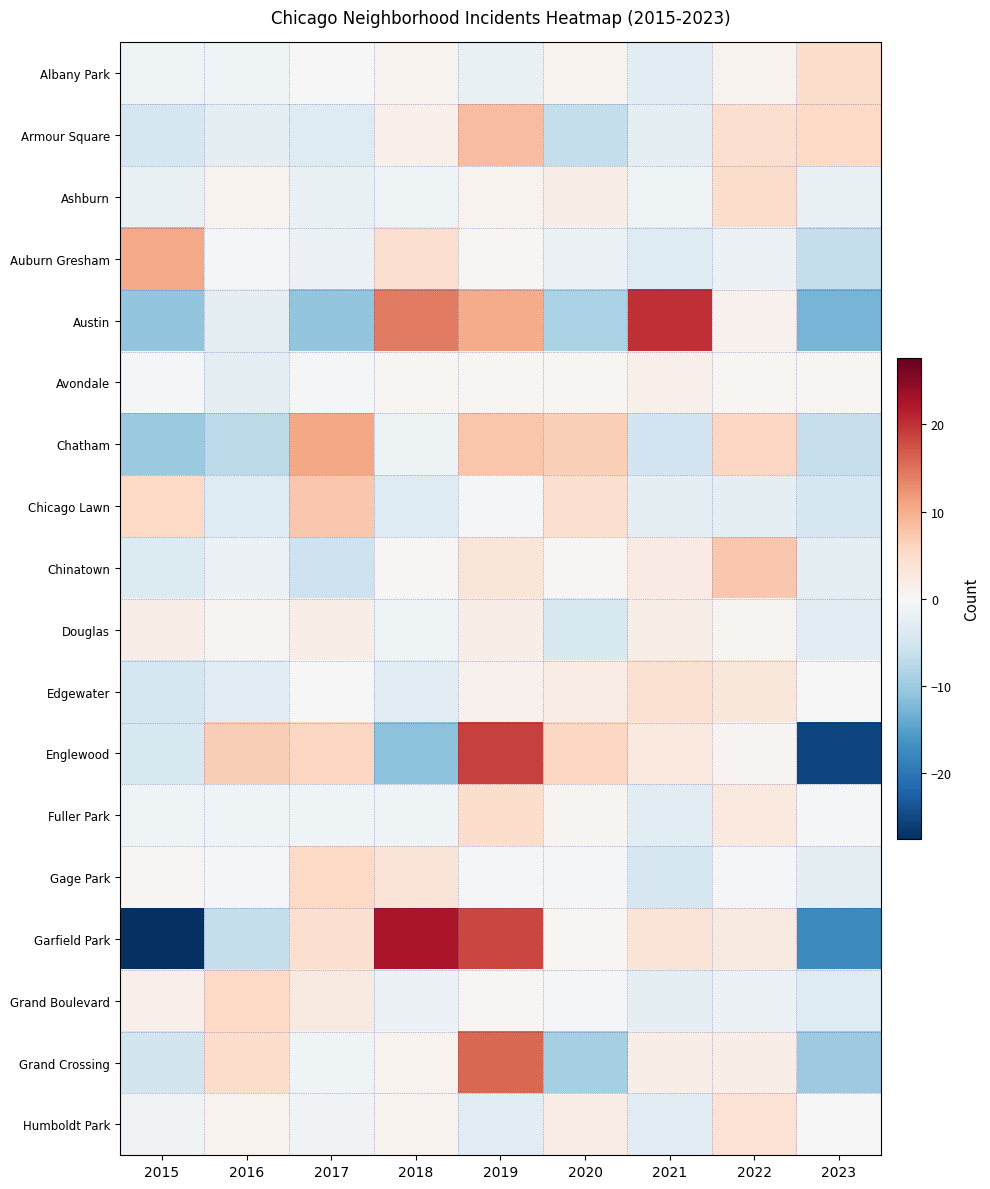

What is the total value across all series at 2020?

-5.6